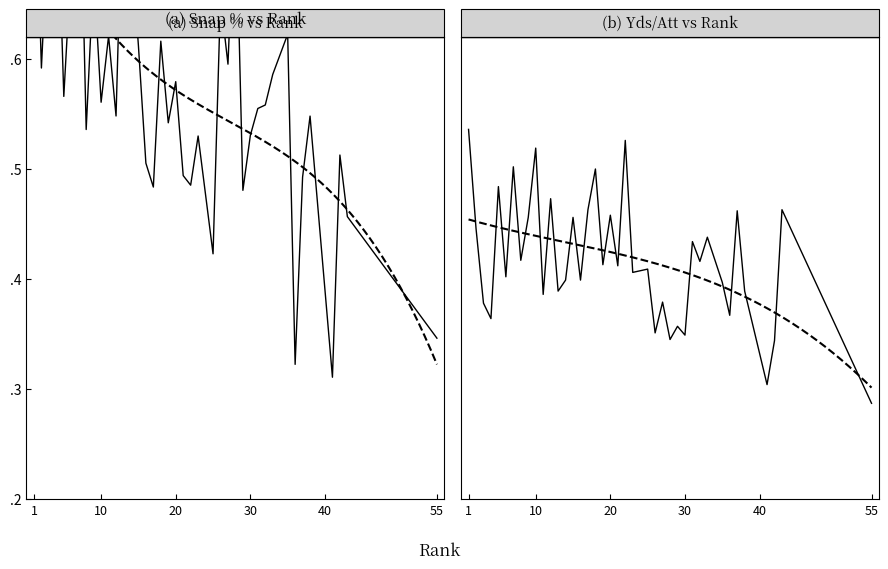

What is the difference between the second highest and minimum values in the avg_snap_pct_played series?

0.5